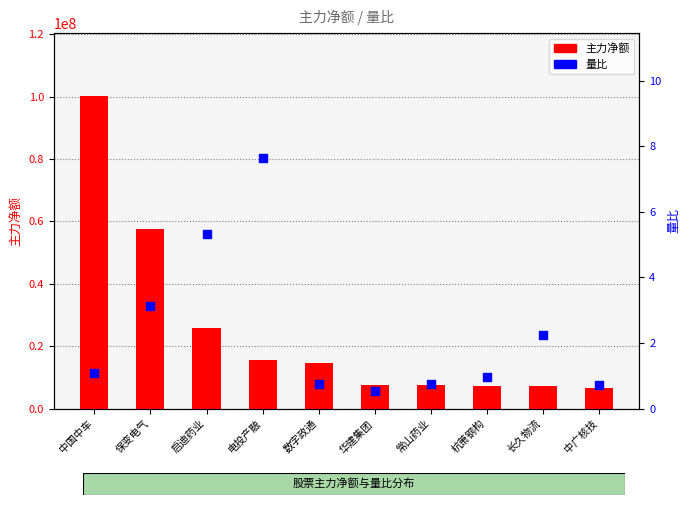

Which series has the largest total across all categories?

主力净额